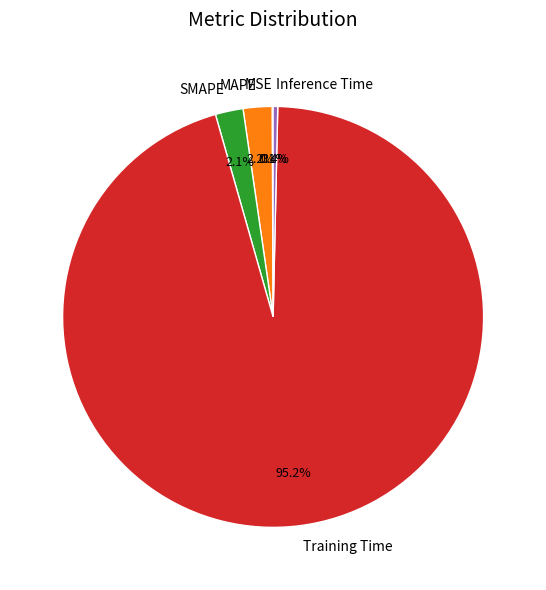

To the nearest percent, what is the difference between the largest and smallest slice percentages?

95%